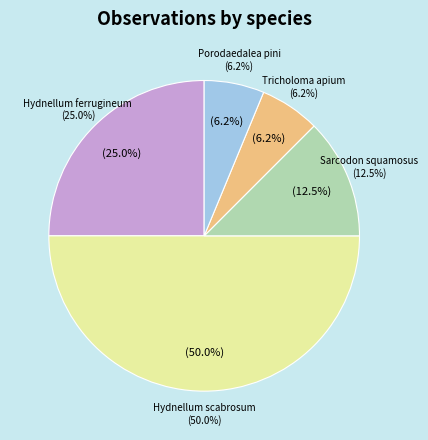

Is the sum of Hydnellum scabrosum and Tricholoma apium greater than half?

Yes